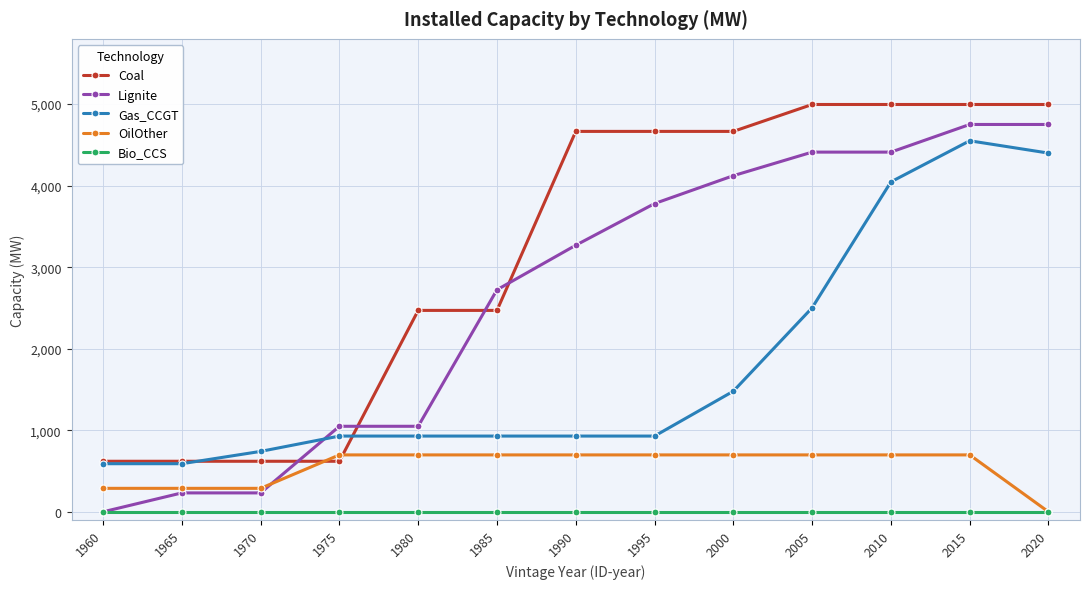

What is the value of the Gas_CCGT point at the 12th from the left?

4550